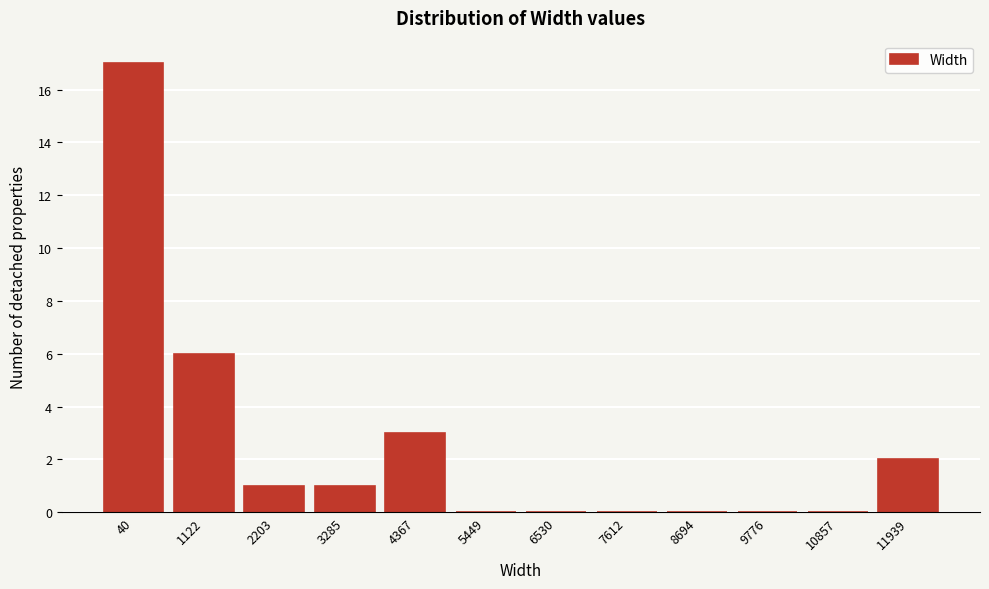

Reading right to left, transcribe all the data shown in this chart.

11939=2	10857=0	9776=0	8694=0	7612=0	6530=0	5449=0	4367=3	3285=1	2203=1	1122=6	40=17